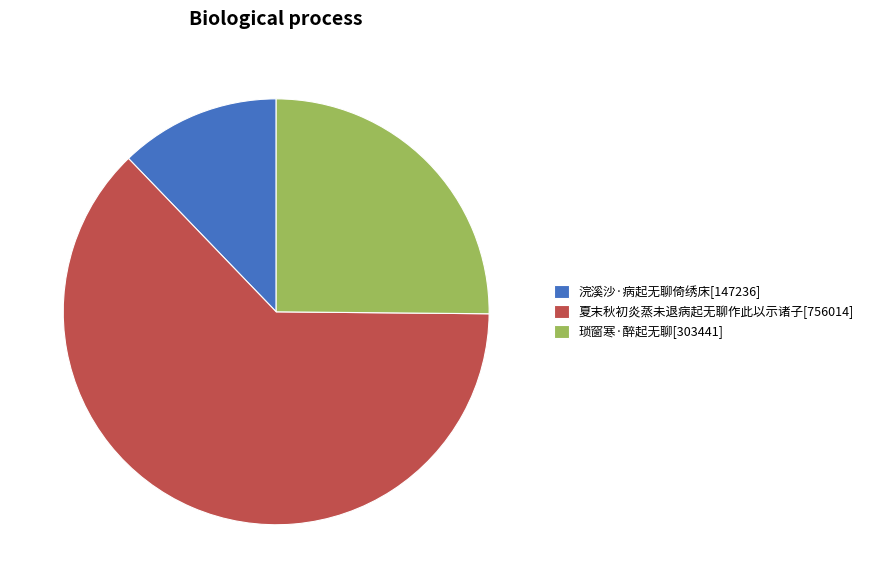

The 浣溪沙·病起无聊倚绣床 slice represents 12% of the pie. True or false?

True